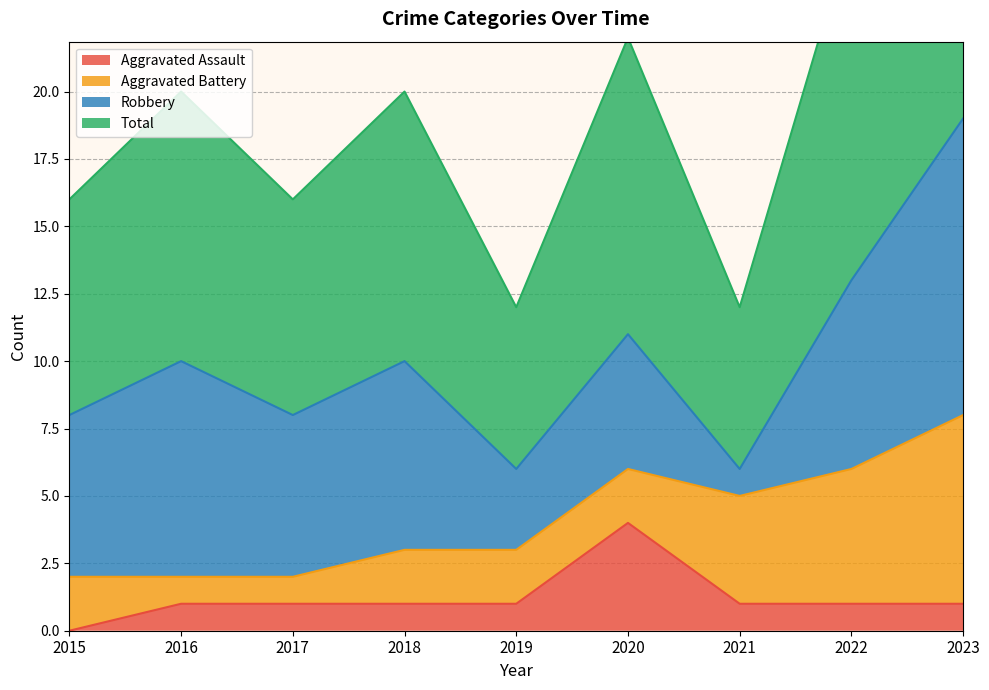

How many values in the Aggravated Assault series are below 1?

1